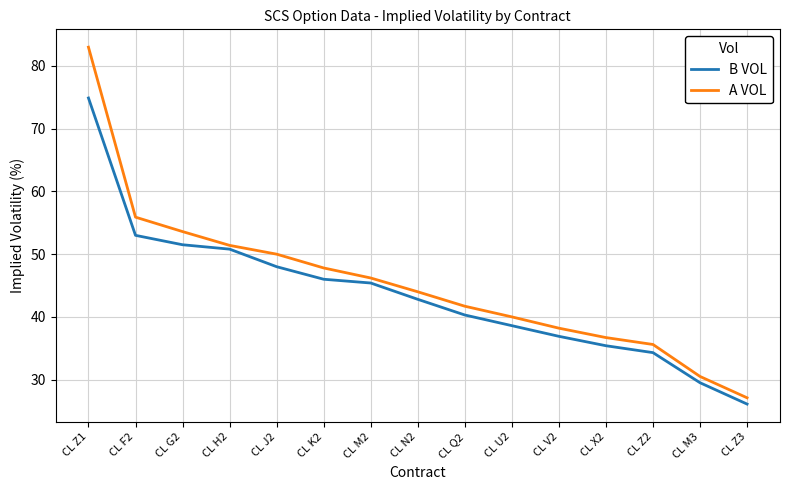

What are all the series names shown in the legend?

B VOL, A VOL